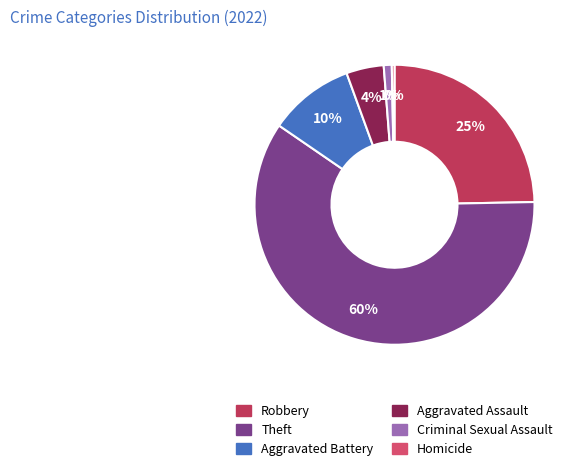

Which category has the biggest portion of the pie?

Theft